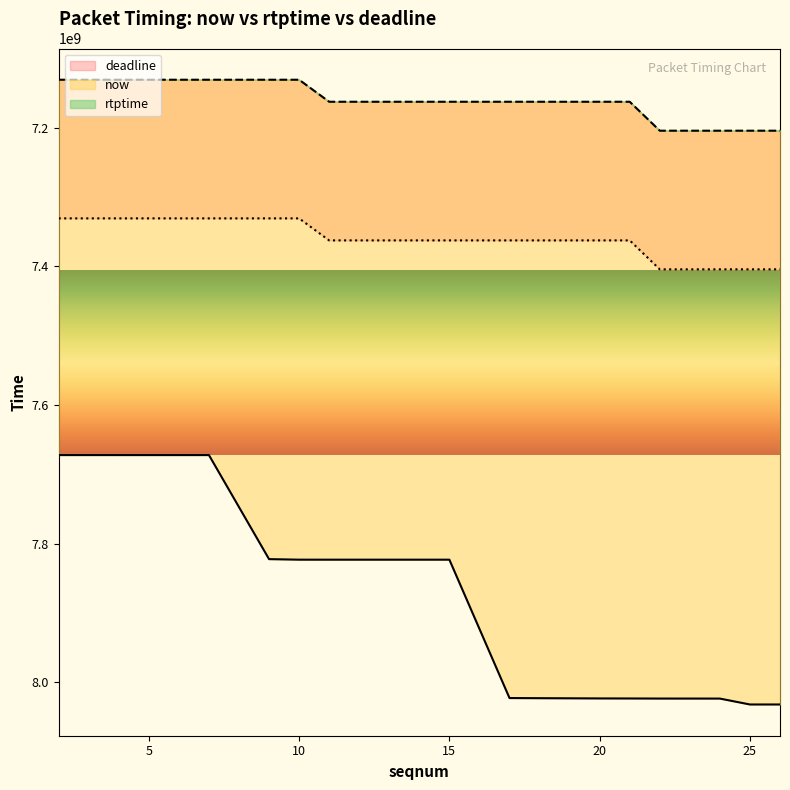

The deadline series shows 1748346604 at 5. True or false?

False